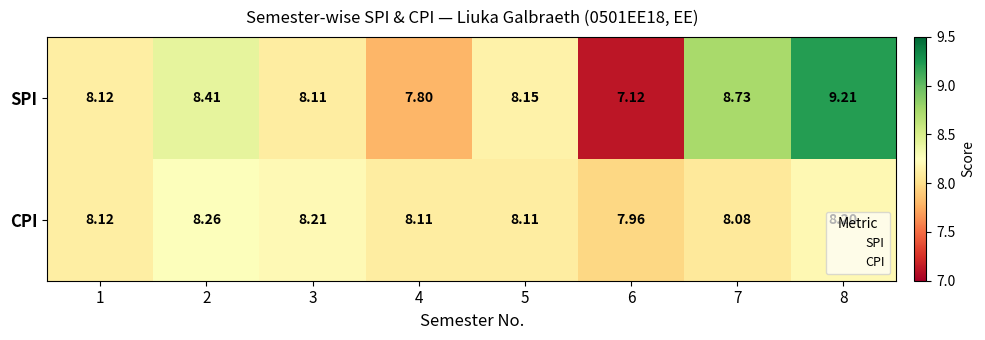

Between 2 and 5, which series saw the biggest shift?

SPI